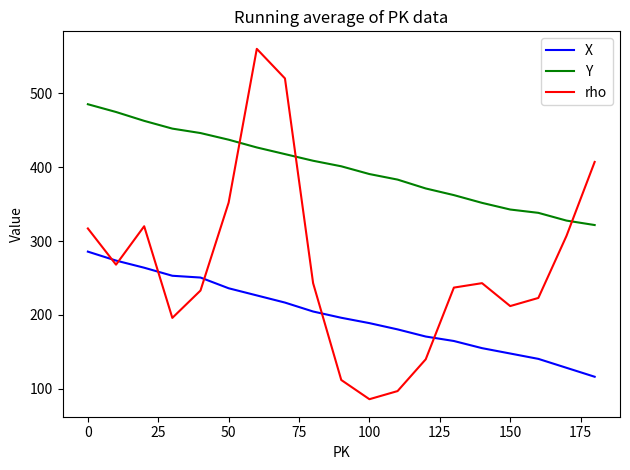

Rank the series by their average value, from lowest to highest.

X, rho, Y